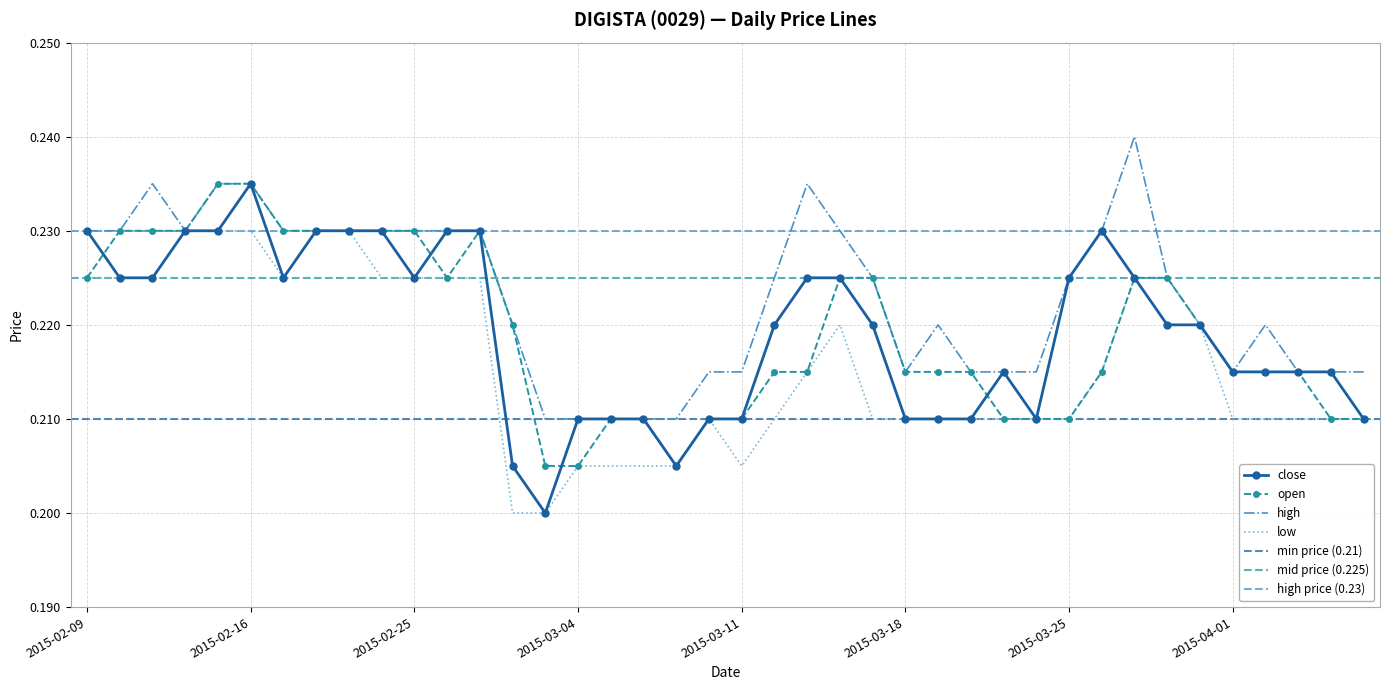

Where is the first local maximum?

2015-02-16